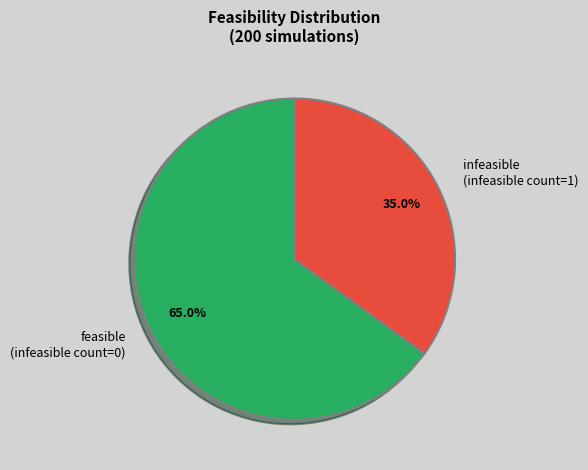

What is the majority slice?

feasible (infeasible count=0)